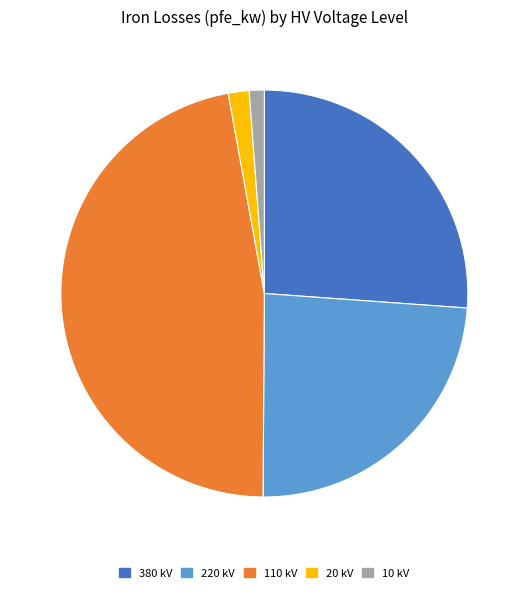

Combined, do 380 kV and 20 kV account for over 50%?

No